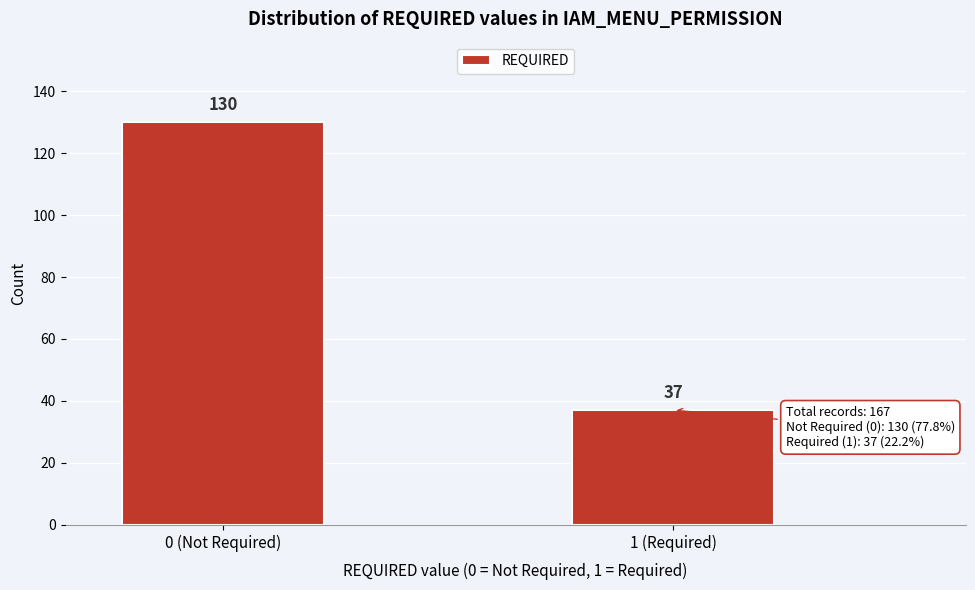

Reading left to right, transcribe all the data shown in this chart.

130	37